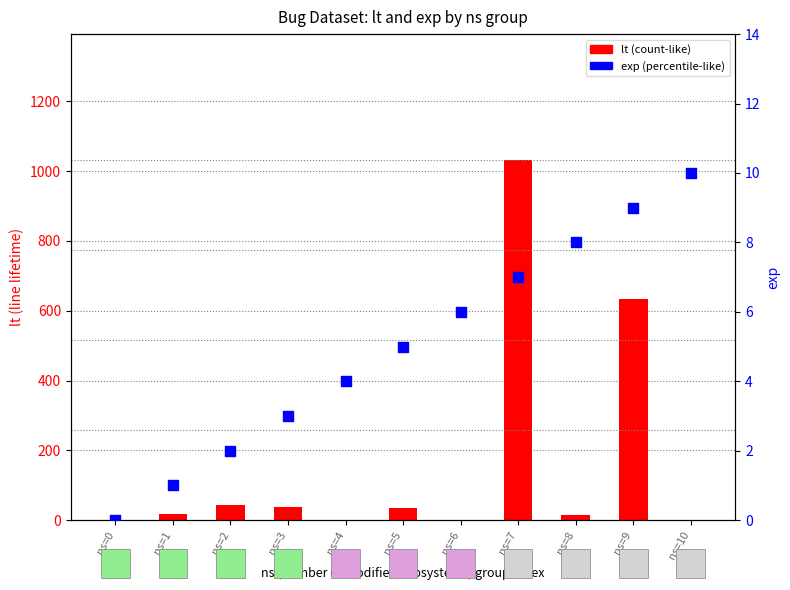

Which series contains the highest Y value?

lt (count-like)